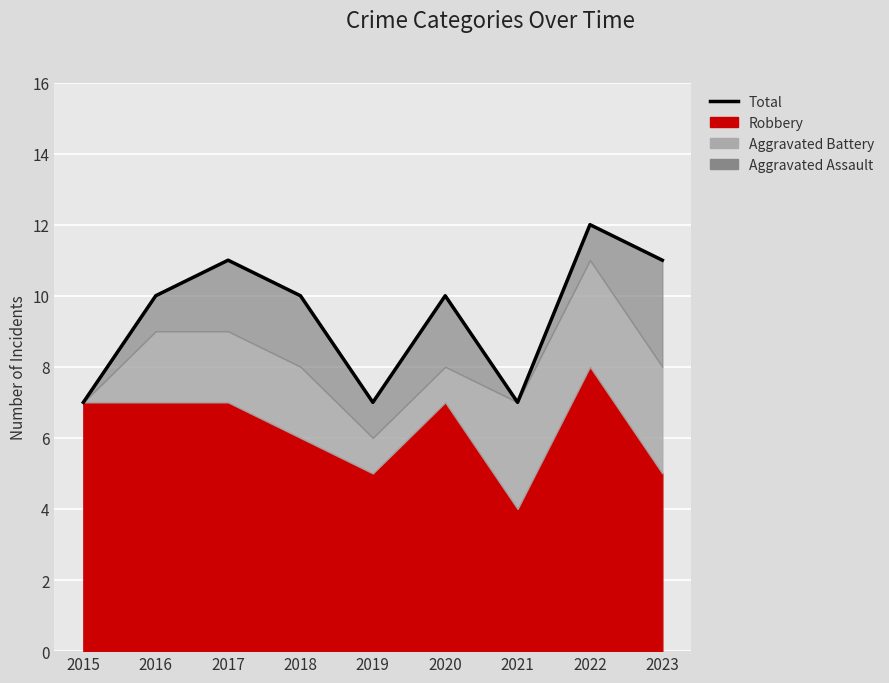

Which category has the highest value across all series?

2022